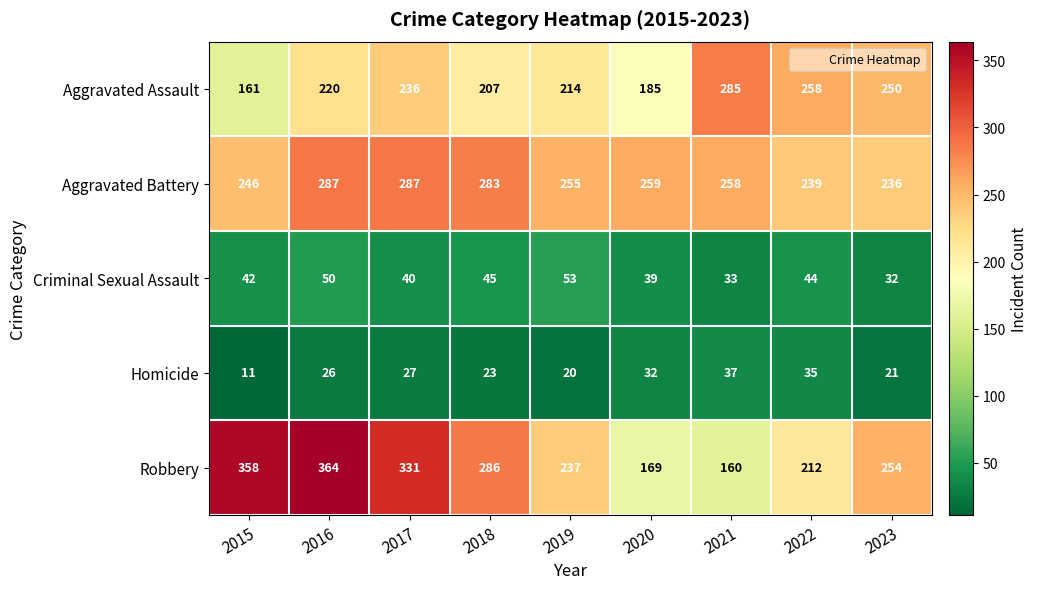

Is it true that Robbery equals 331 at 2017?

True